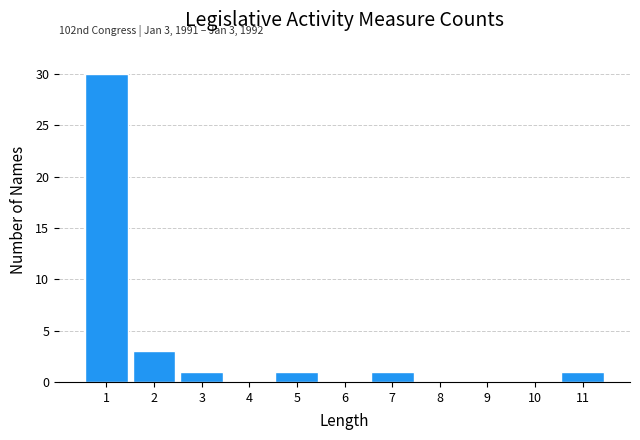

Reading right to left, transcribe all the data shown in this chart.

11=1	10=0	9=0	8=0	7=1	6=0	5=1	4=0	3=1	2=3	1=30